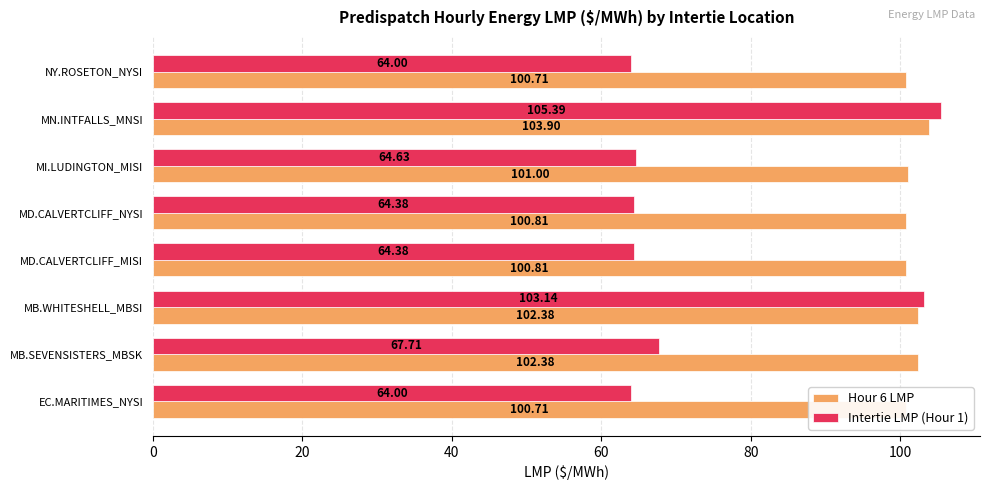

What is the sum of the Intertie LMP (Hour 1) values at EC.MARITIMES_NYSI and MD.CALVERTCLIFF_NYSI?

128.4